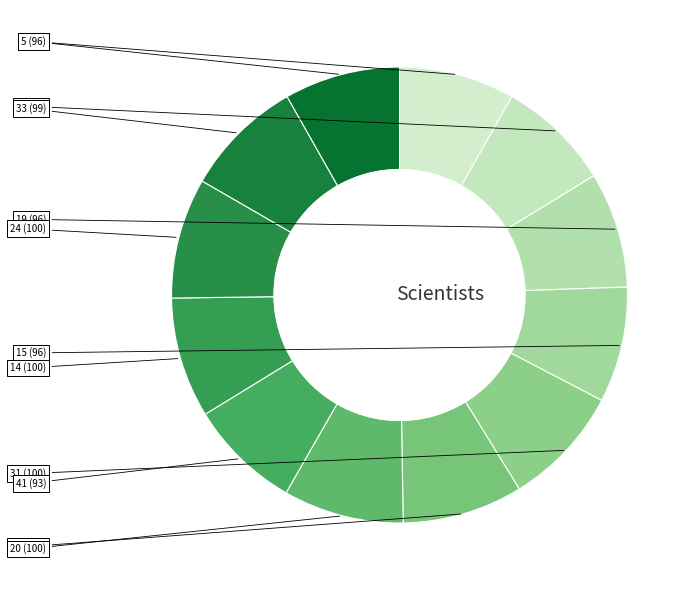

How many segments does this pie chart have?

12